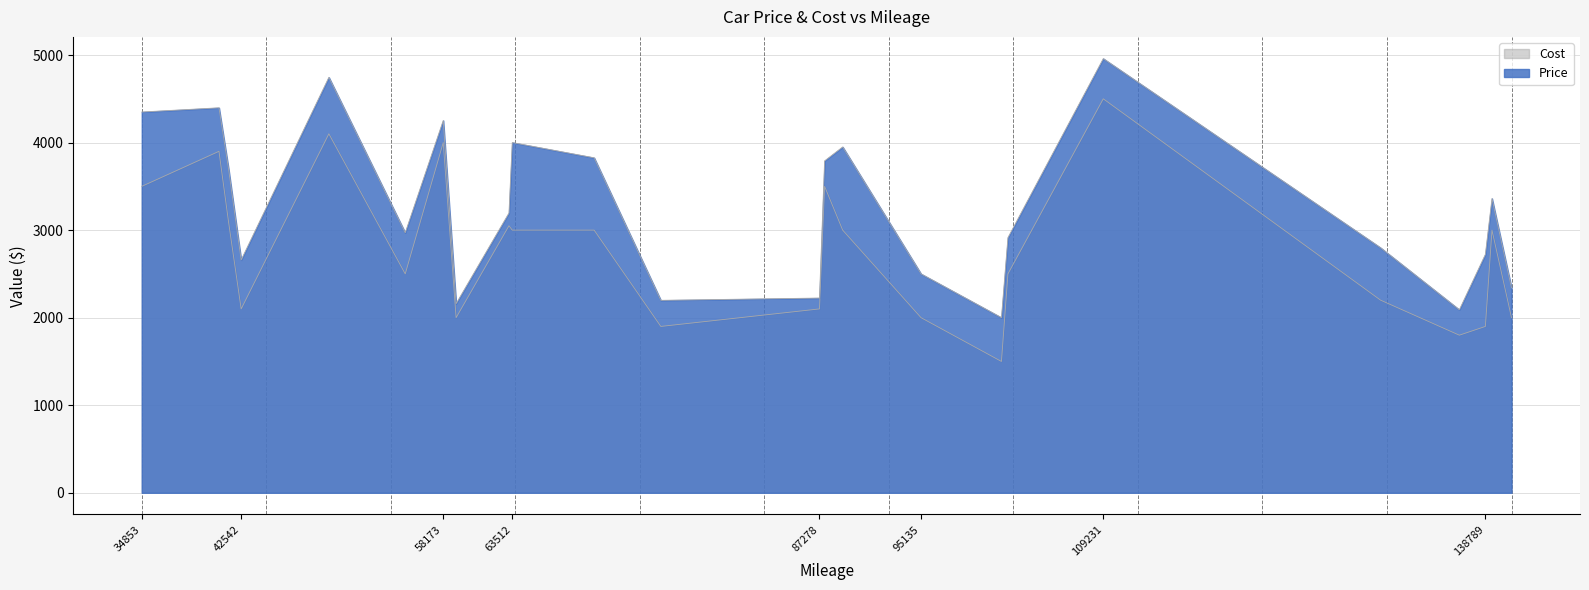

What is the spread (max minus min) of values at 130684?

598